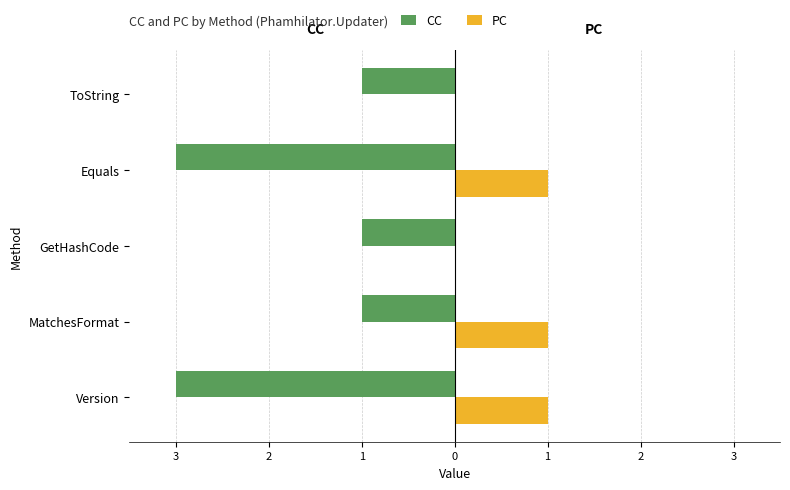

What are all the series names shown in the legend?

CC, PC